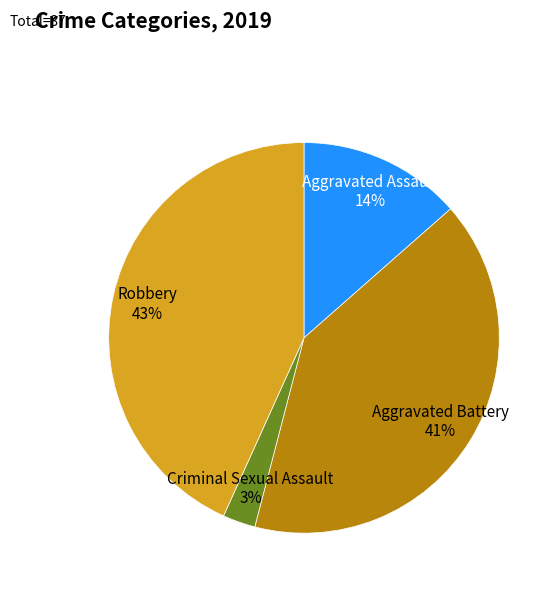

The Criminal Sexual Assault slice represents 3% of the pie. True or false?

True